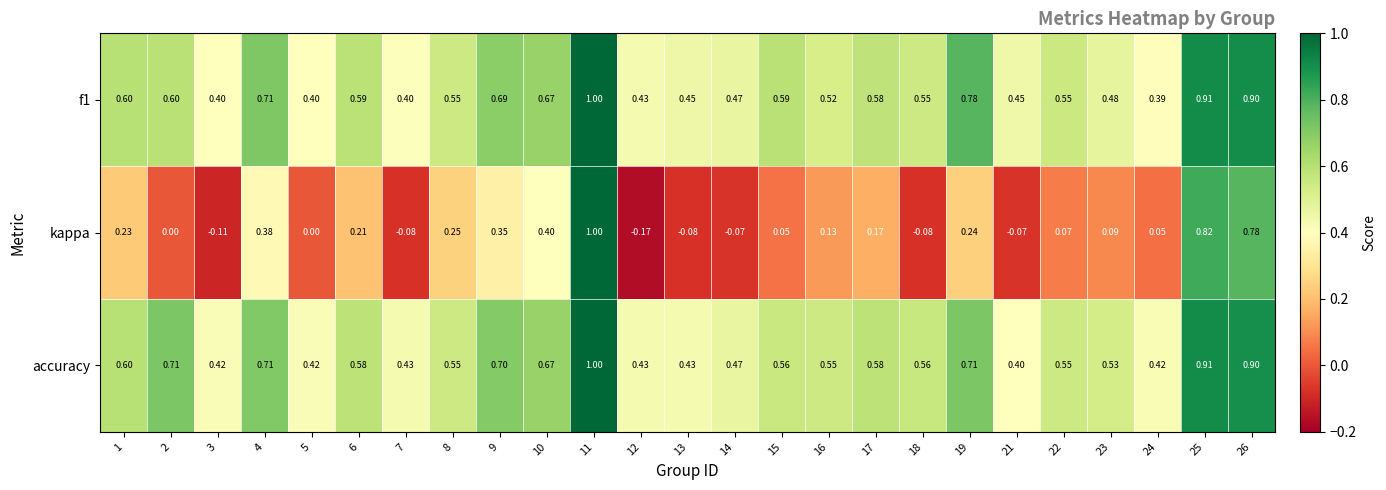

Which series changed the most between 1 and 5?

kappa